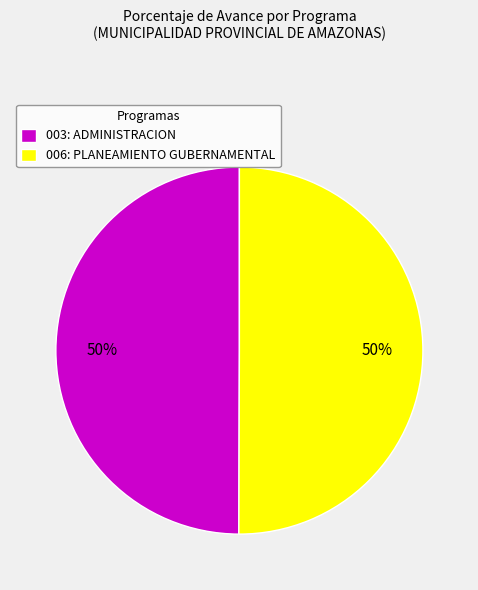

Approximately how many times larger is the value at 003: ADMINISTRACION compared to 006: PLANEAMIENTO GUBERNAMENTAL?

1.0